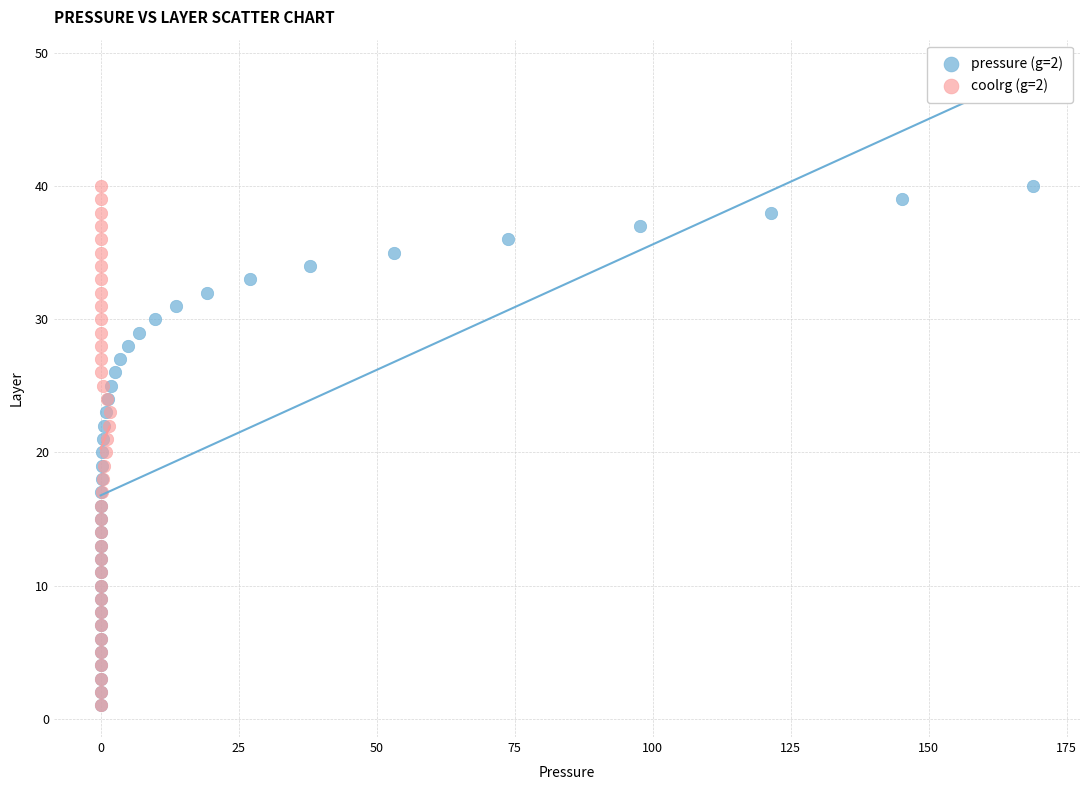

What are all the series names shown in the legend?

pressure (g=2), coolrg (g=2)